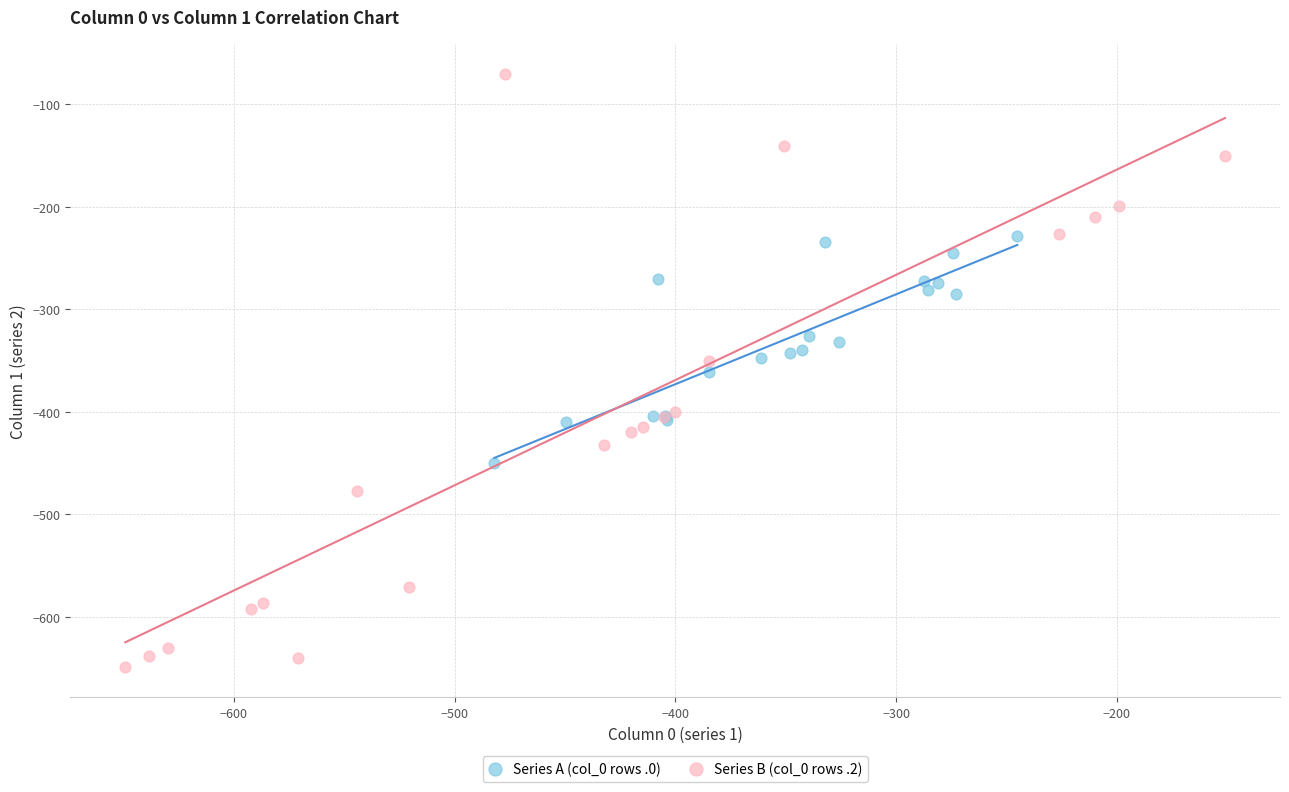

Which series has the widest spread of Y values?

Series B (col_0 rows .2)